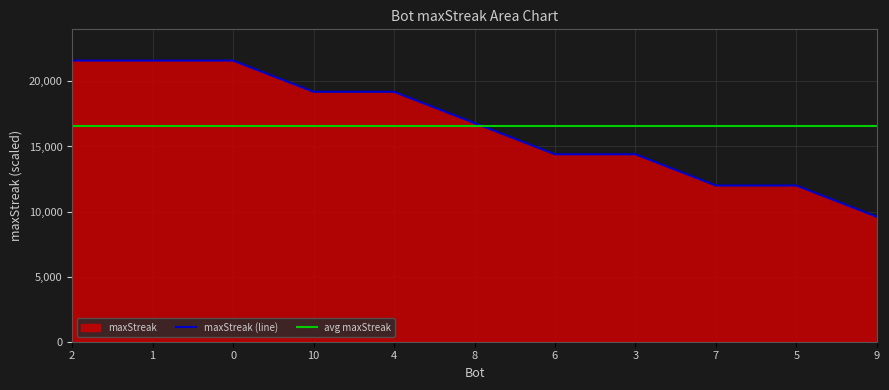

How many times do maxStreak (line) and avg maxStreak cross each other?

1